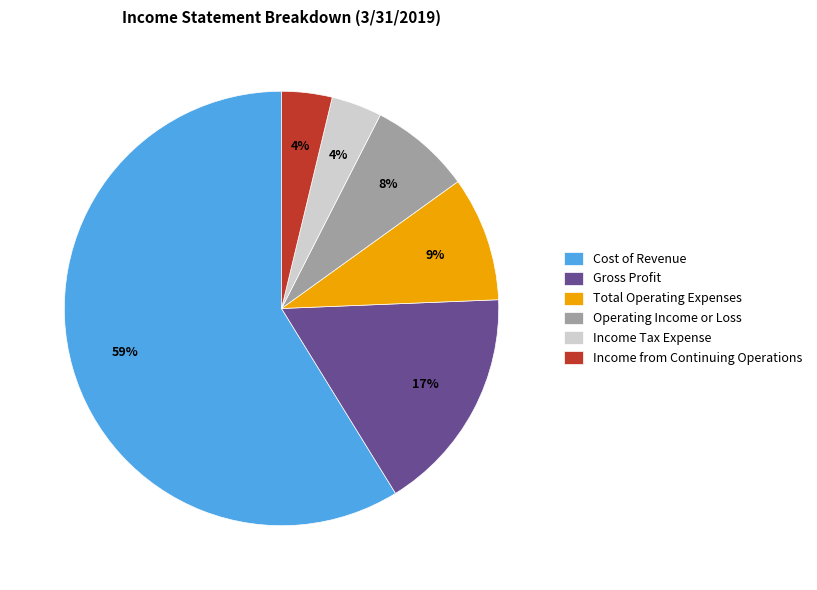

Between Income from Continuing Operations and Gross Profit, which is larger?

Gross Profit